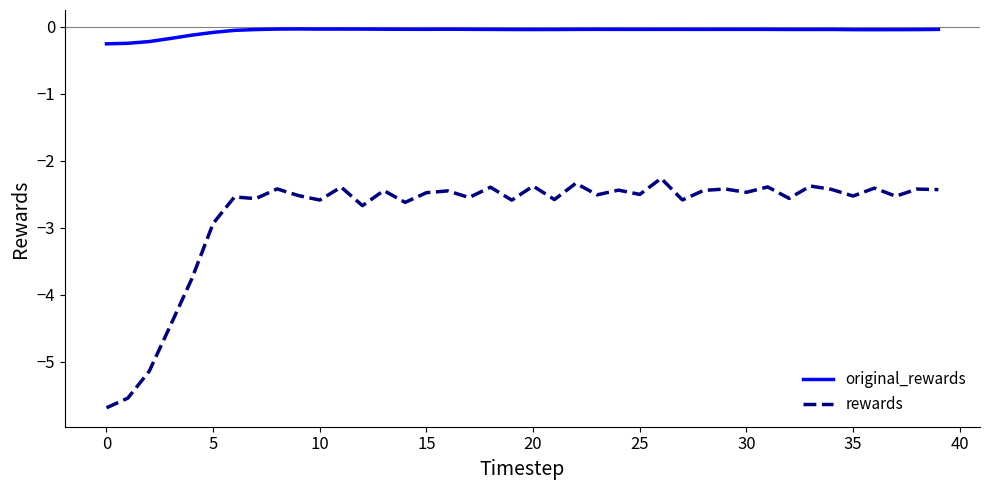

True or false: rewards and original_rewards cross at least once.

False